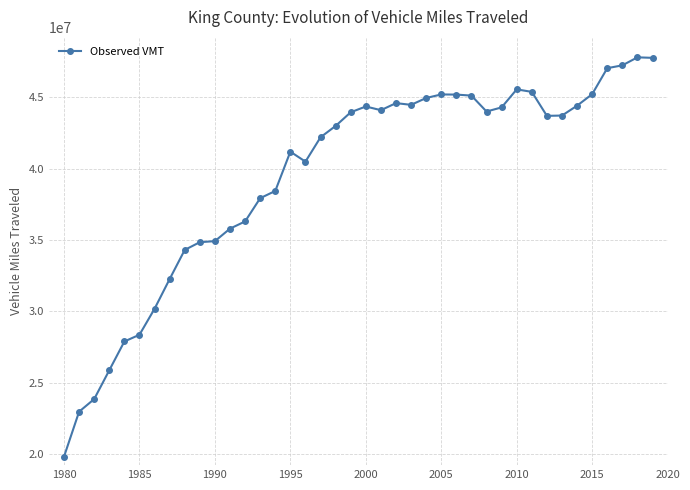

What is the maximum value shown in the chart?

47809411